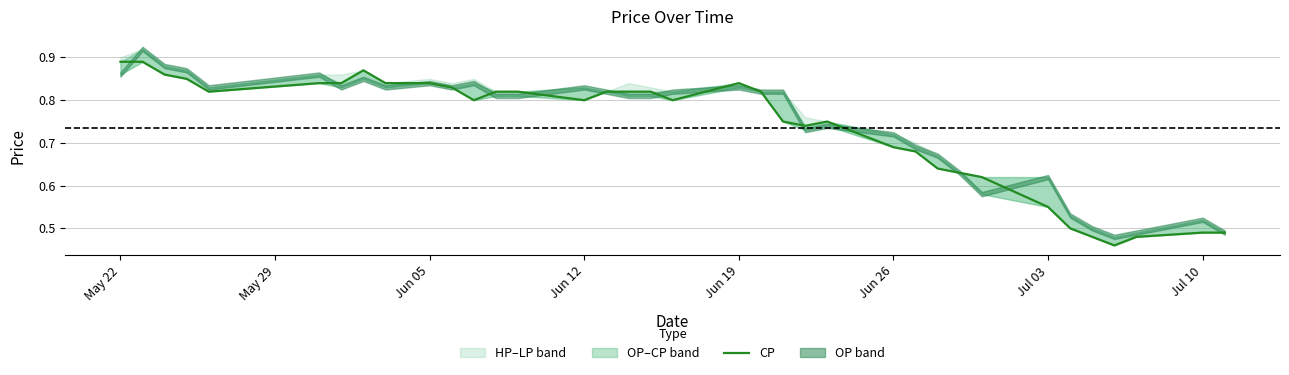

The value at May 29 is 0.4. True or false?

False